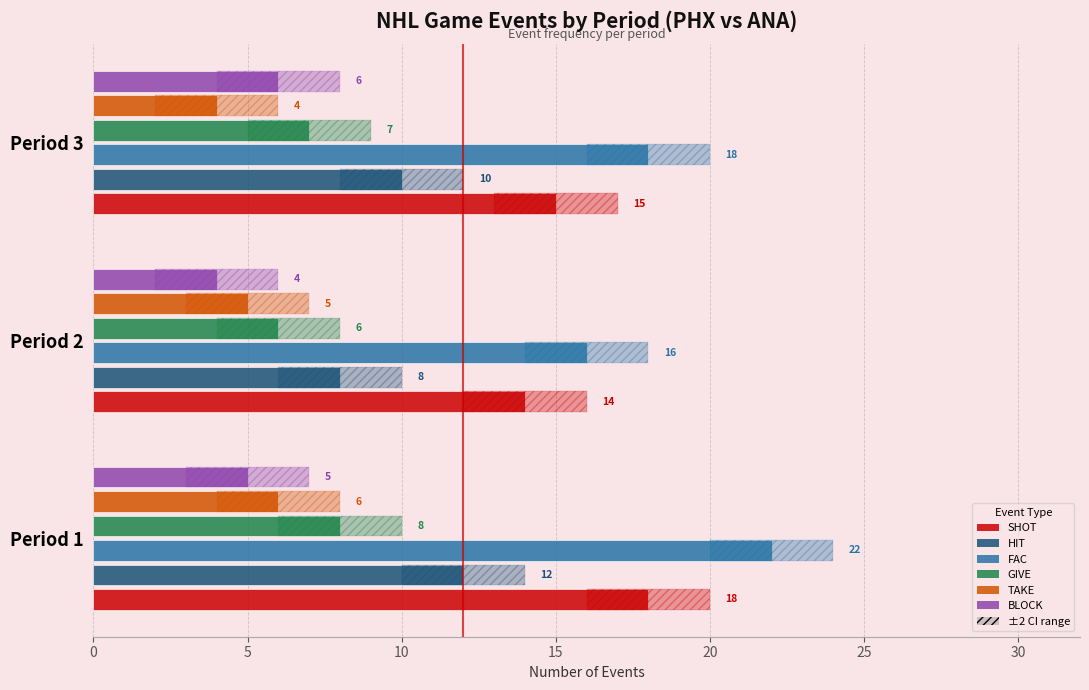

How many values in the BLOCK series exceed 5?

1